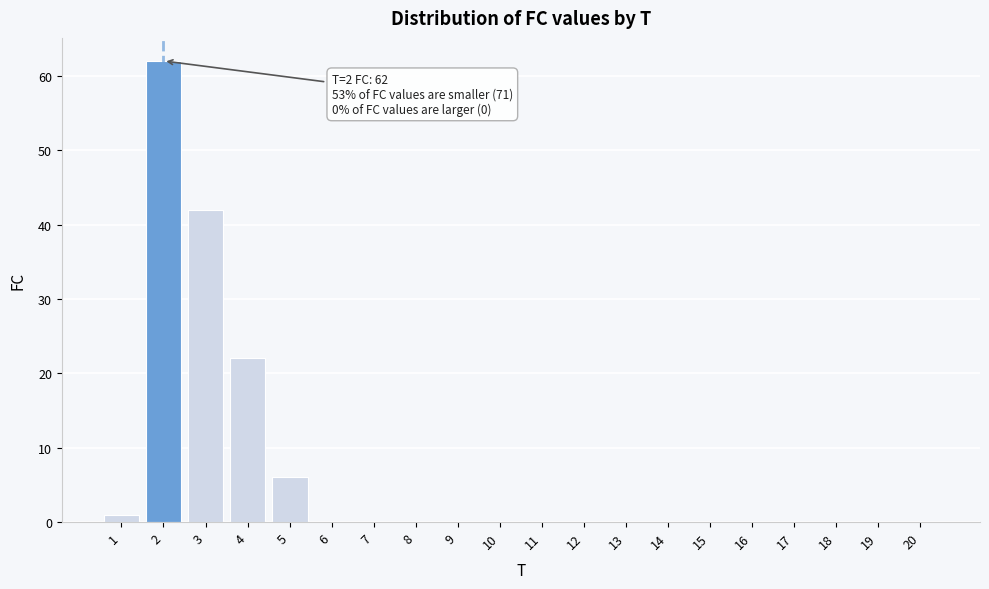

Reading left to right, list all the values displayed in this chart.

1=1	2=62	3=42	4=22	5=6	6=0	7=0	8=0	9=0	10=0	11=0	12=0	13=0	14=0	15=0	16=0	17=0	18=0	19=0	20=0